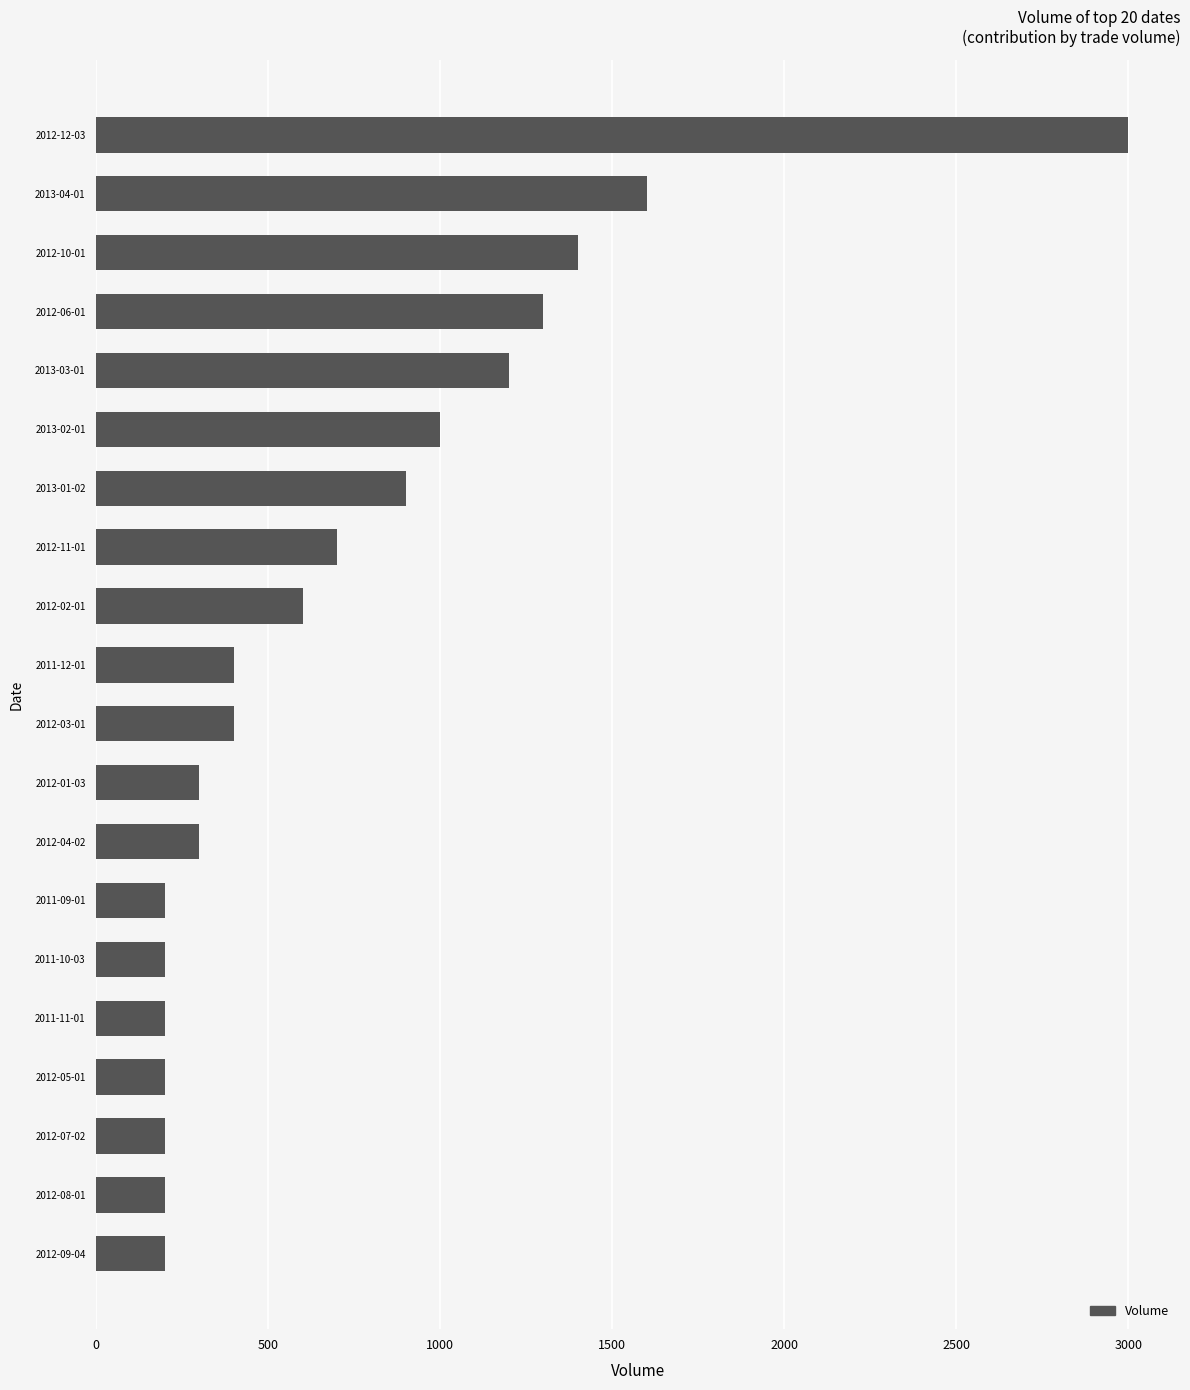

What is the minimum value shown in the chart?

200